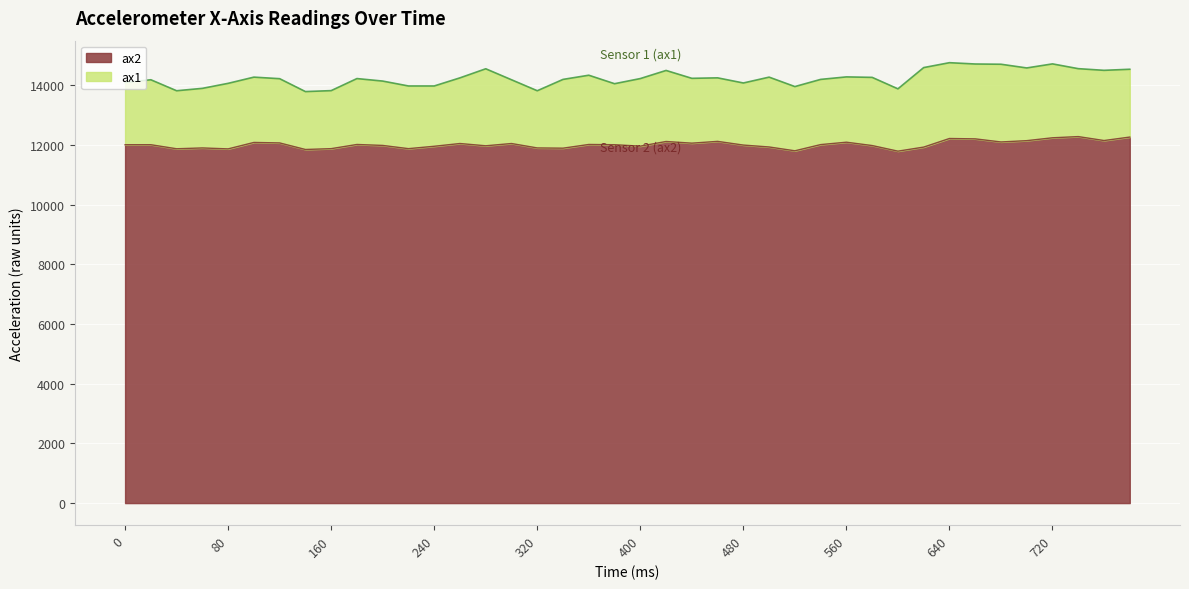

Does the chart display data point markers on the line(s)?

No